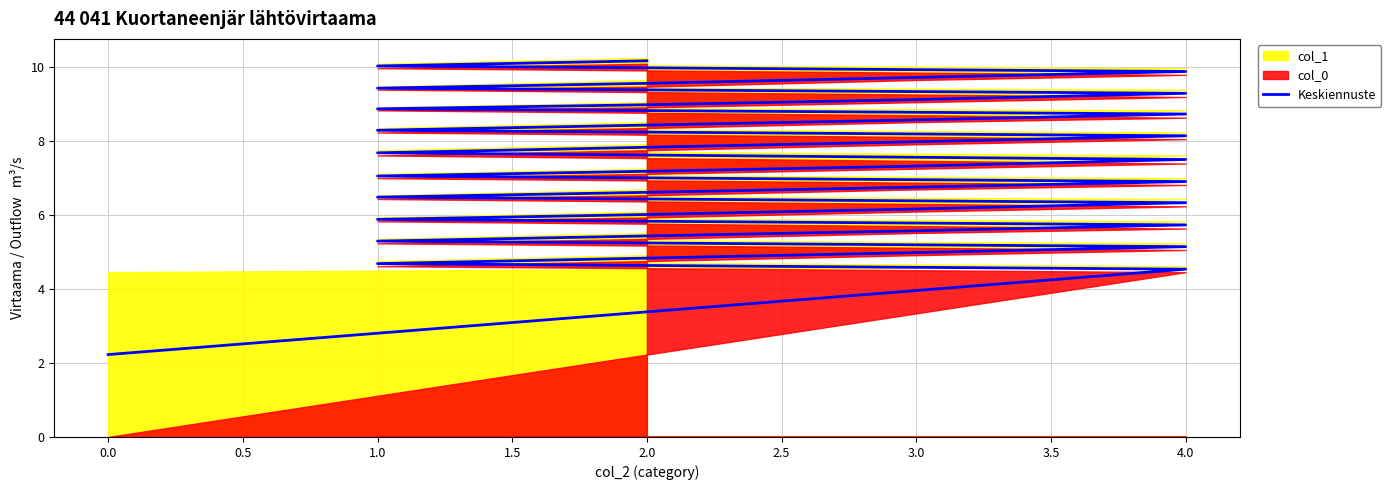

True or false: there are more than 0 points higher than both neighbors.

False